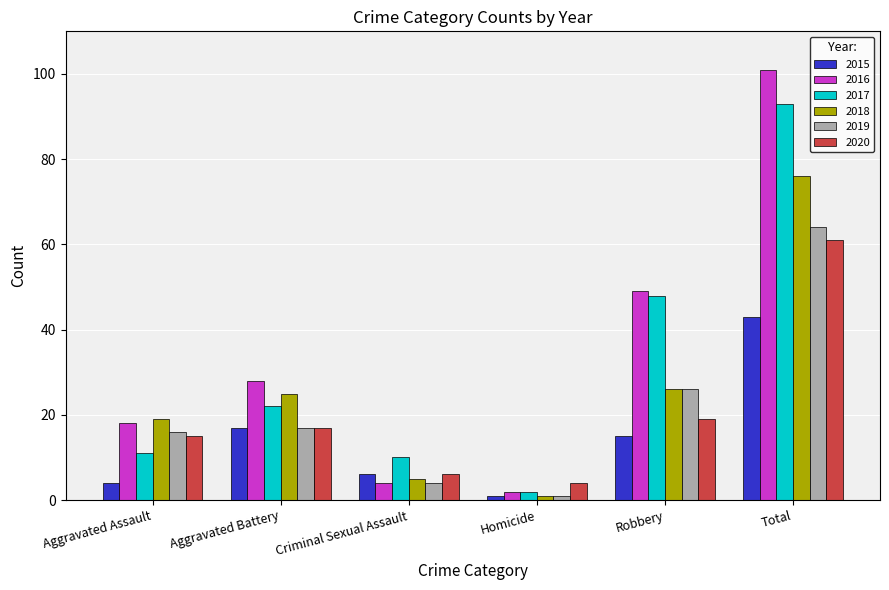

What is the sum of all 2016 values?

202